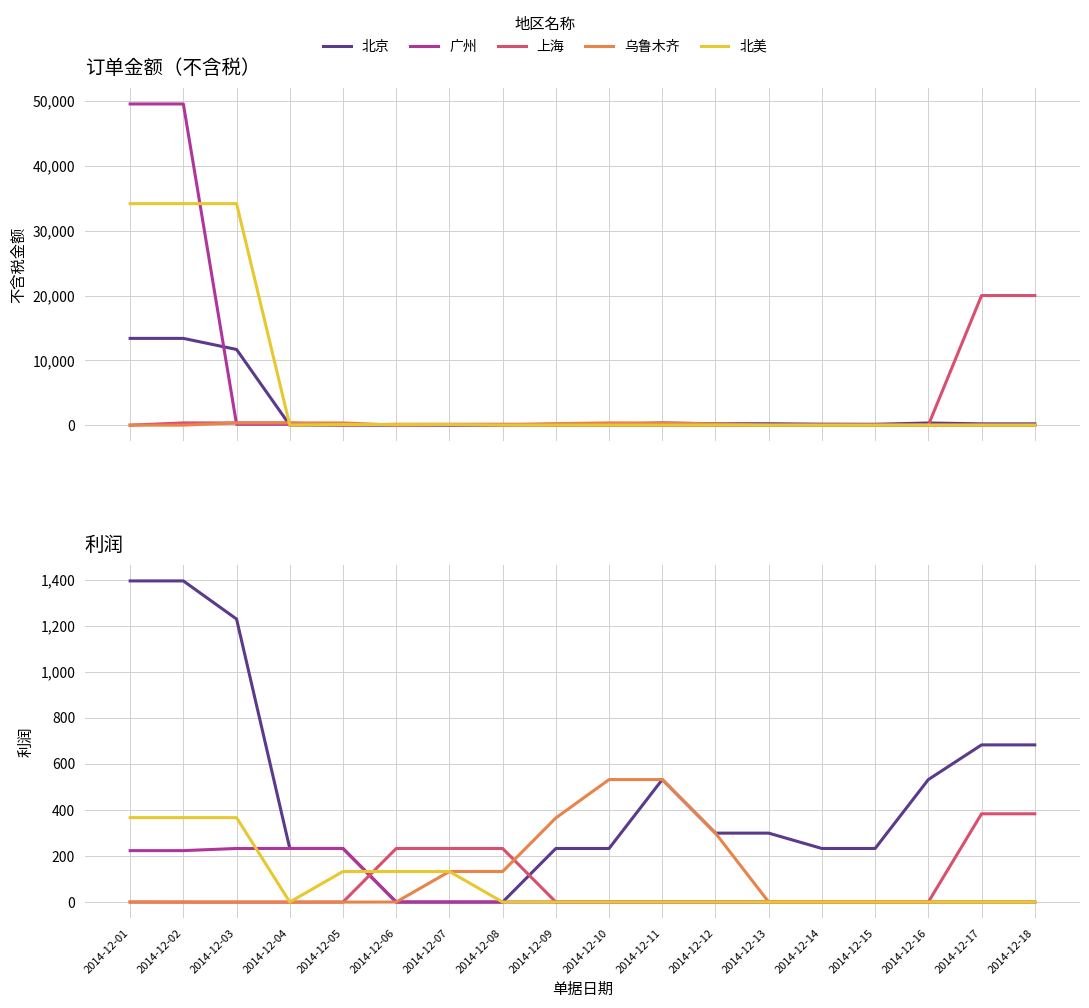

Is it true that 乌鲁木齐 equals 0.0 at 2014-12-18?

True